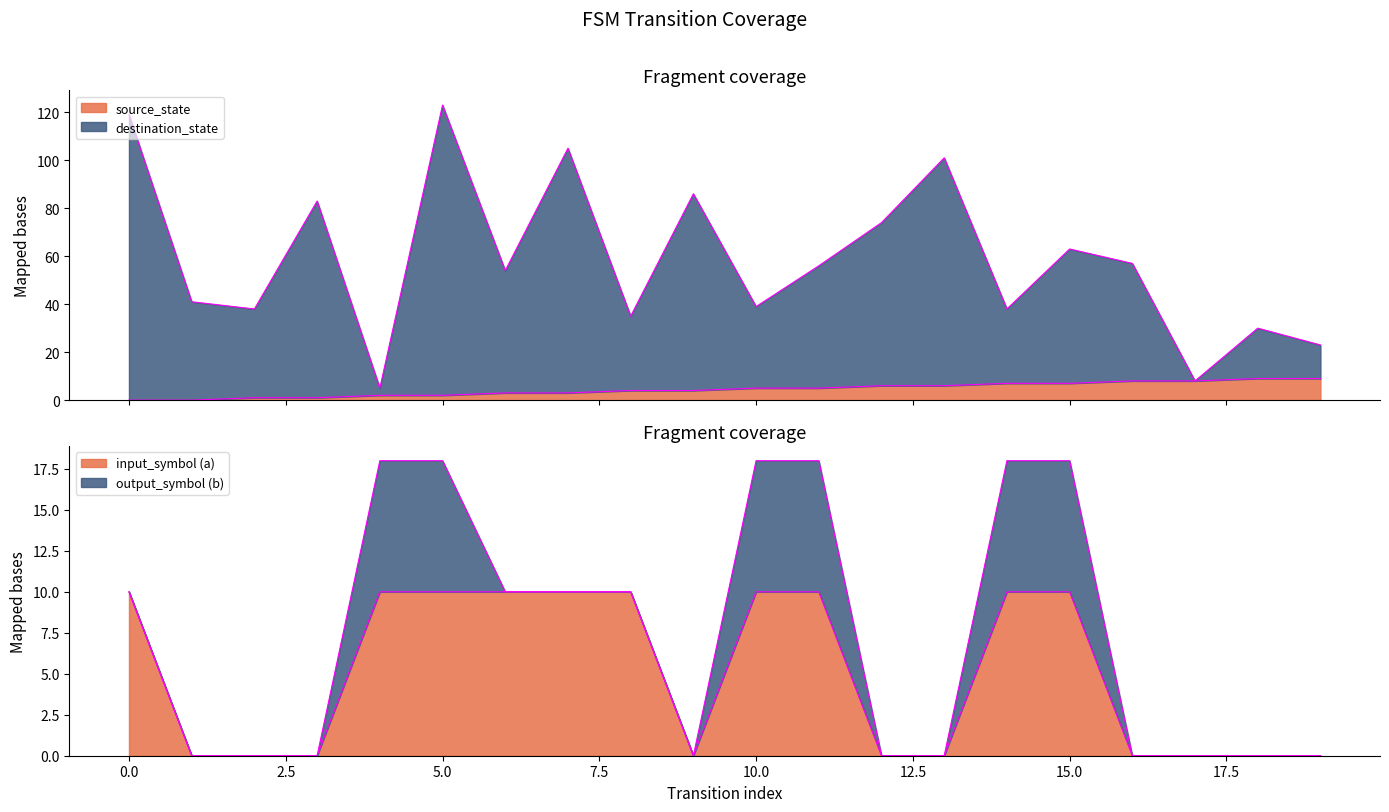

Which series ends up on top after the final intersection of source_state and input_symbol_a?

source_state